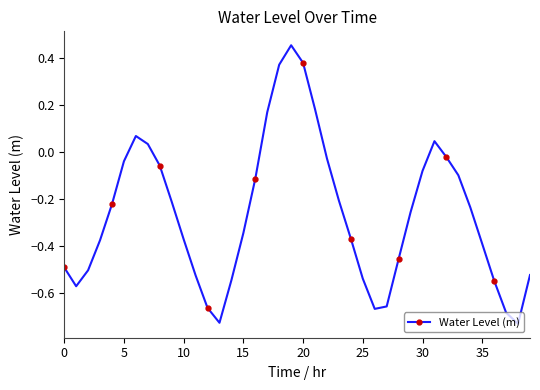

What is the difference between the maximum and minimum values?

1.2